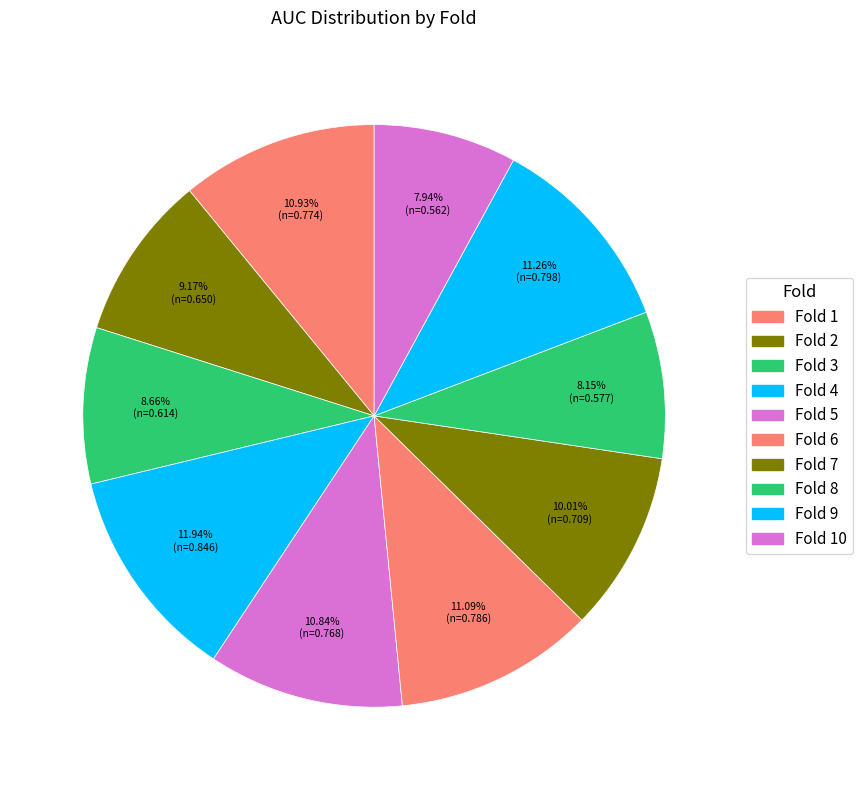

How many segments does this pie chart have?

10